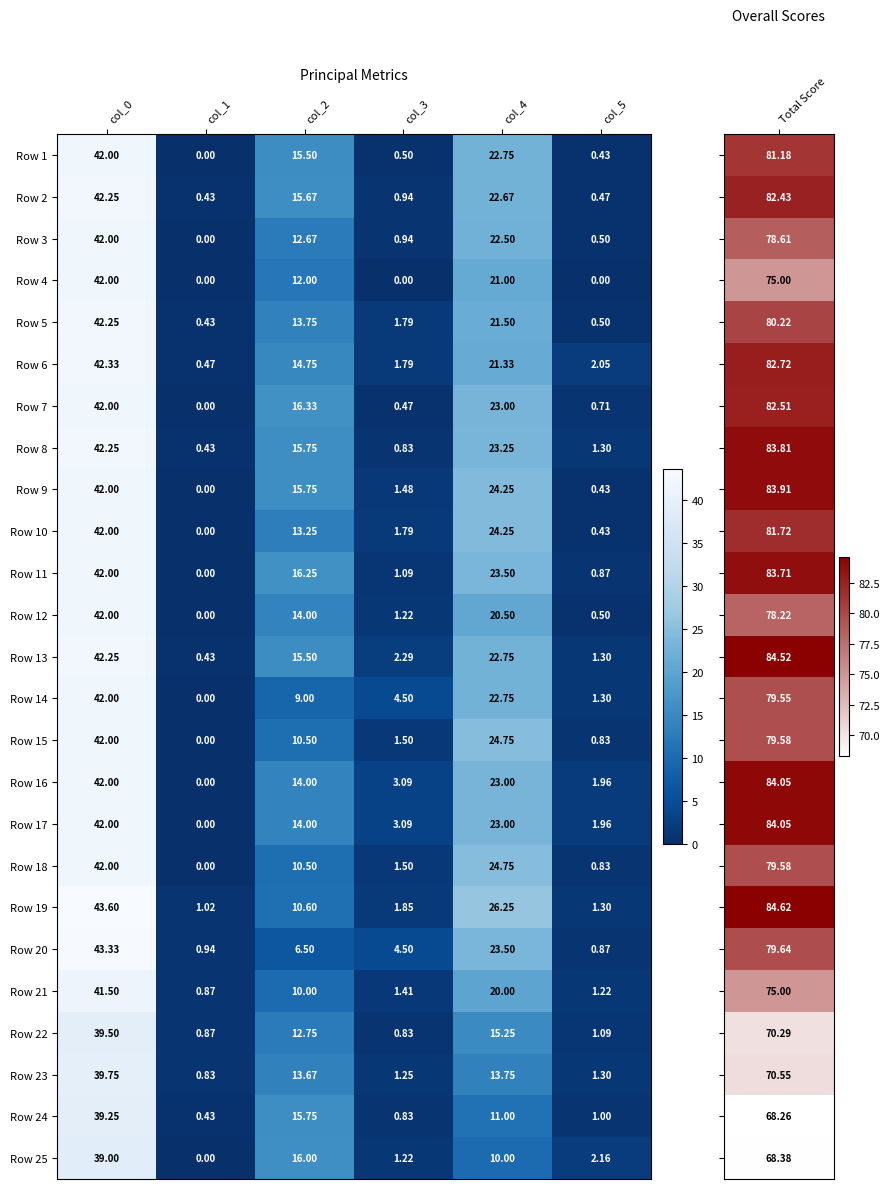

Is the value of Row 13 at col_1 greater than the value of Row 24 at col_2?

No